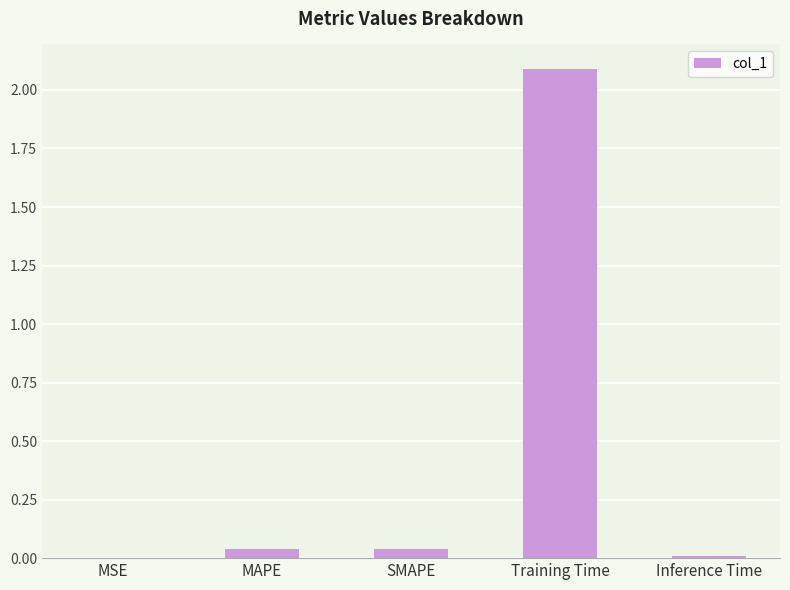

What value does the data have at Training Time?

2.1